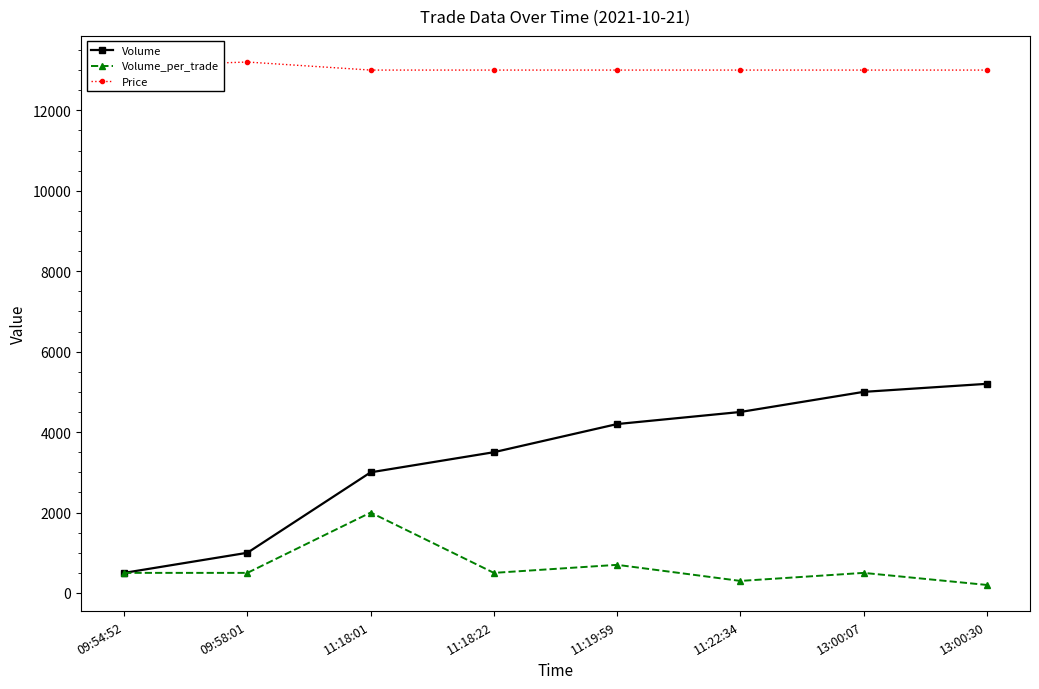

List the series in order of their overall mean, highest first.

Price, Volume, Volume_per_trade